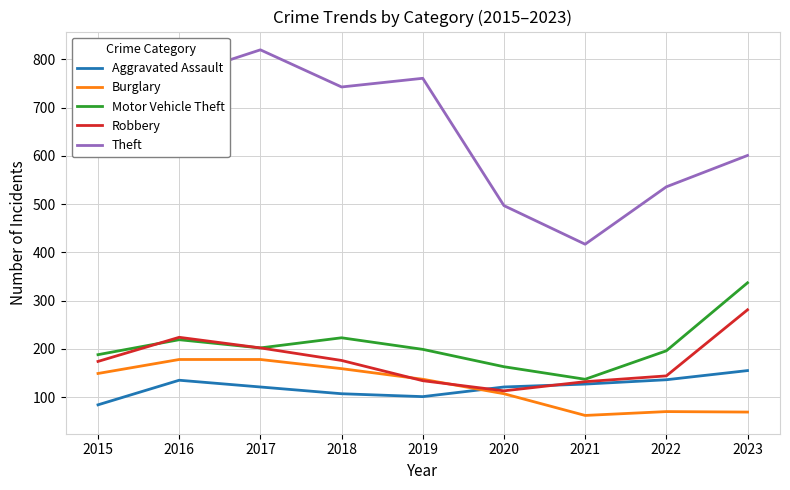

Between 2018 and 2019, which series saw the biggest shift?

Robbery